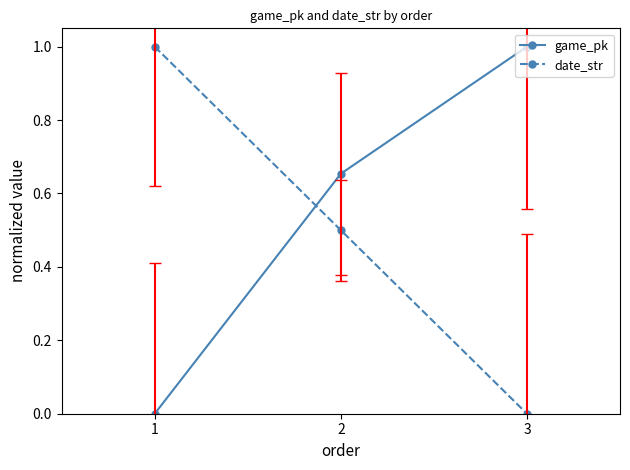

Read the game_pk value at 3.

1.0